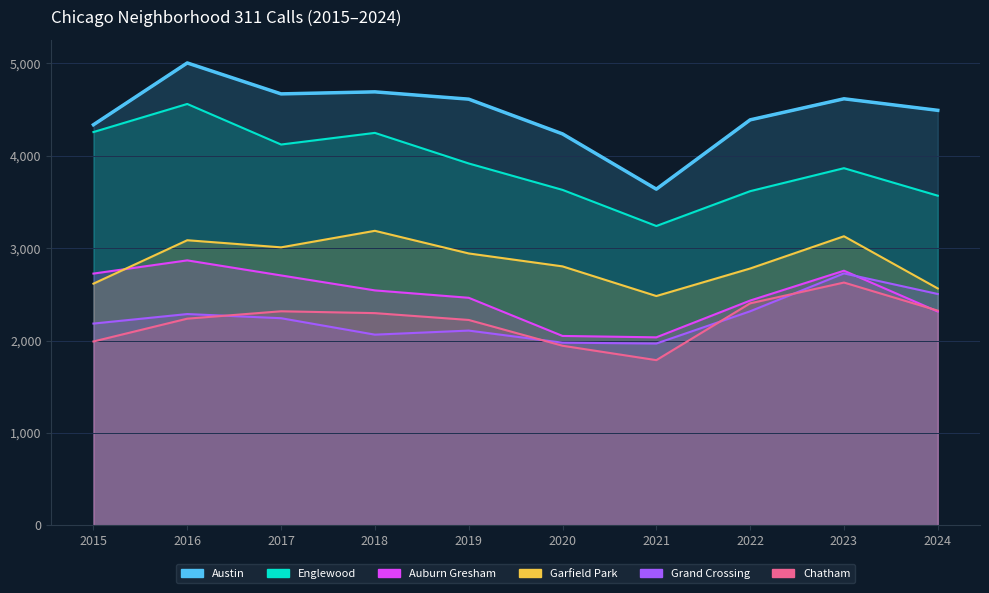

How many interior local valleys does the Grand Crossing series have?

2